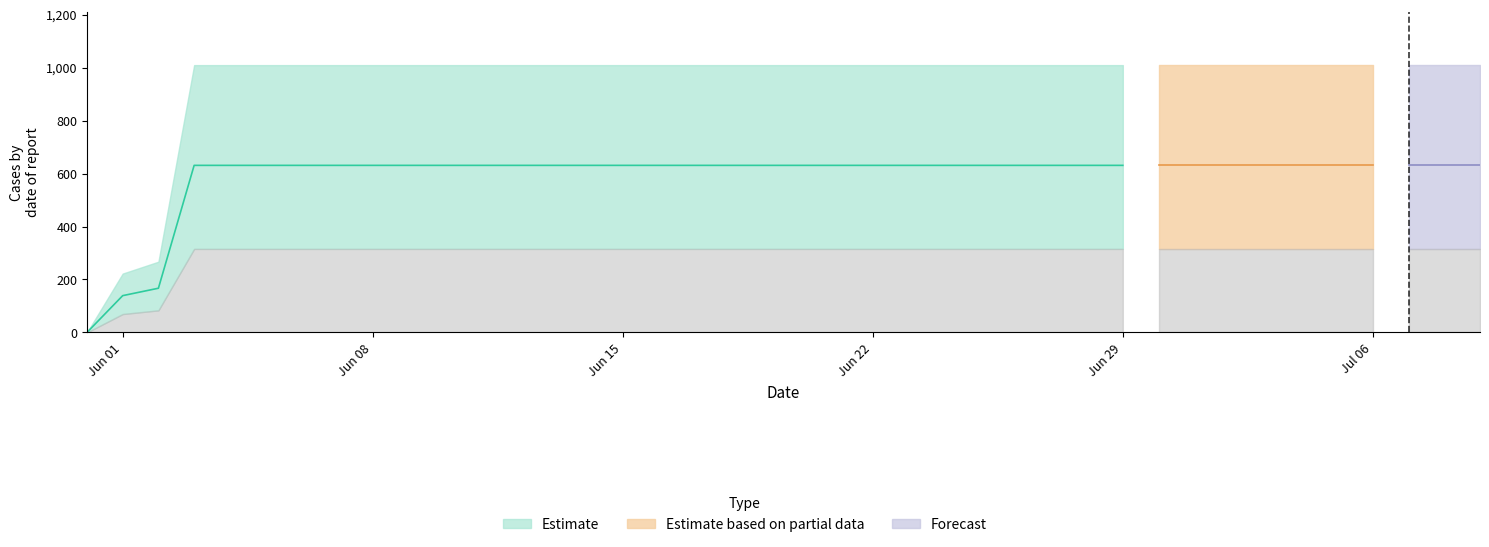

Approximately how many times larger is the value at 2020-06-20 compared to 2020-06-29?

1.0